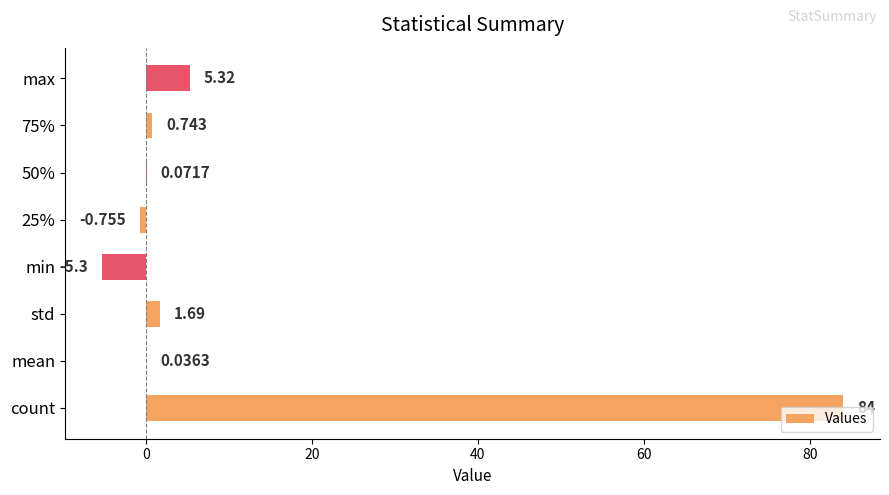

Are the bars horizontal?

Yes